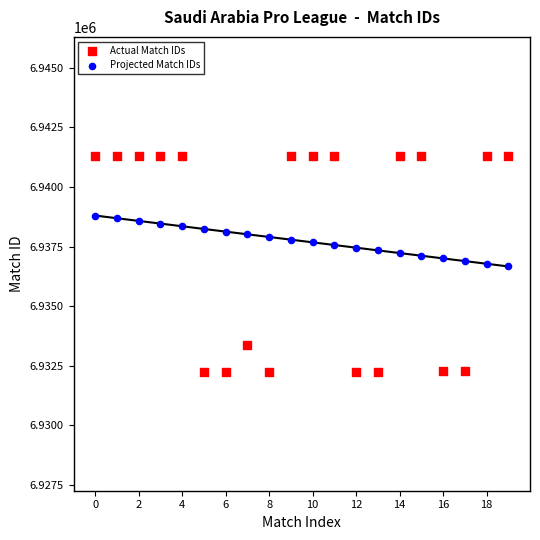

Which series contains the highest Y value?

Actual Match IDs